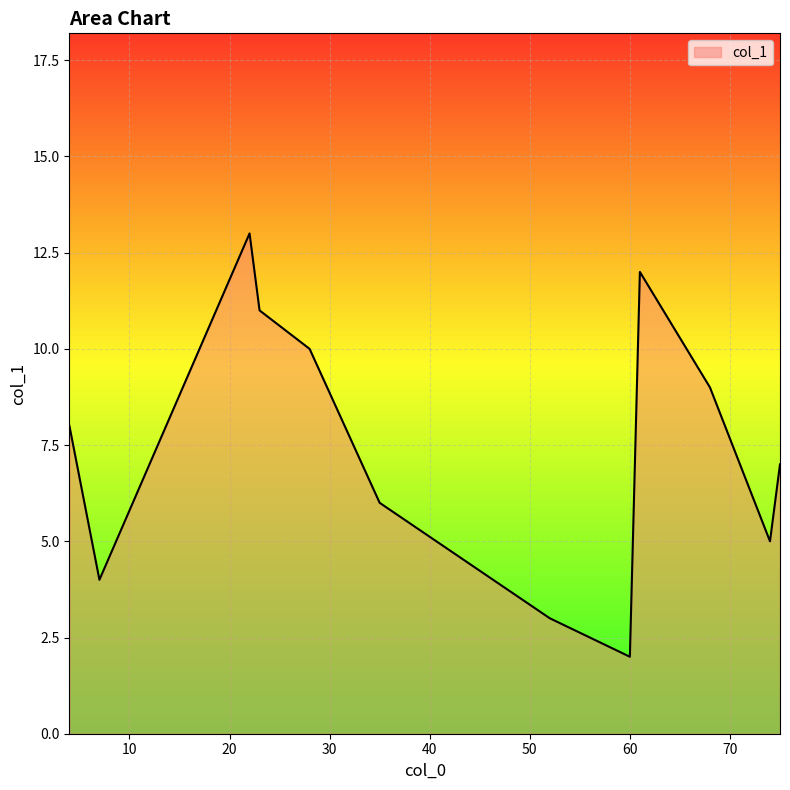

True or false: there are more than 1 points higher than both neighbors.

True